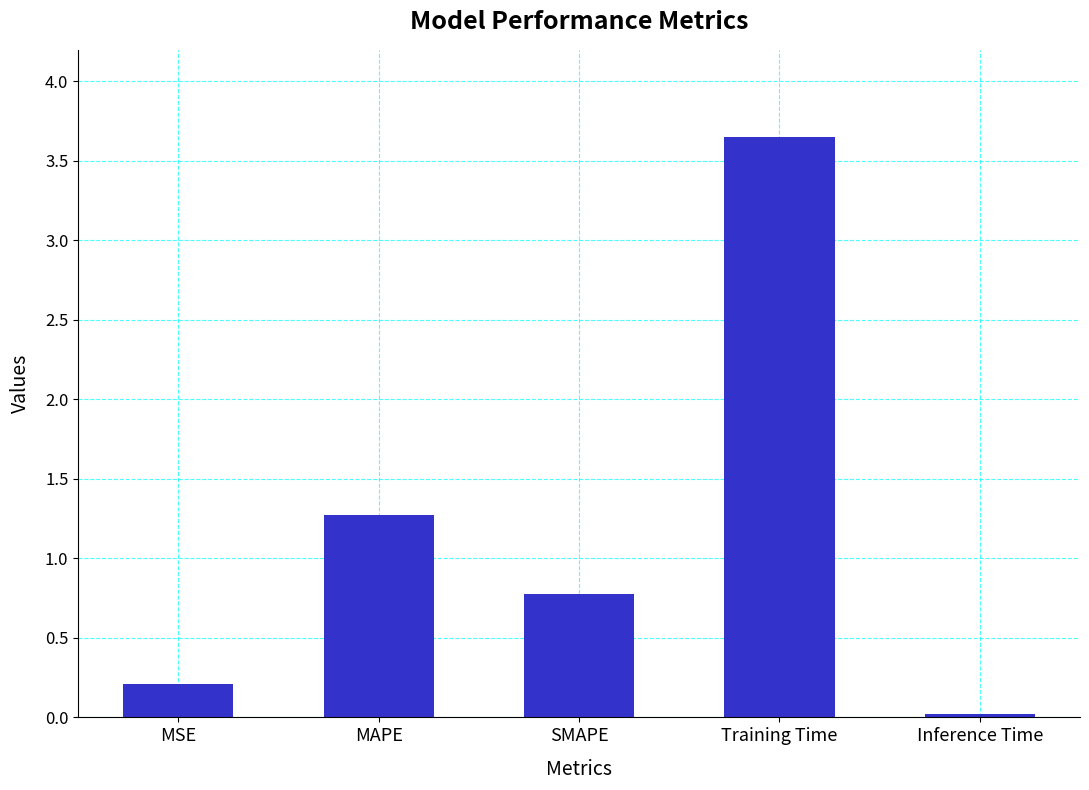

What is the difference between the maximum and minimum values?

3.6